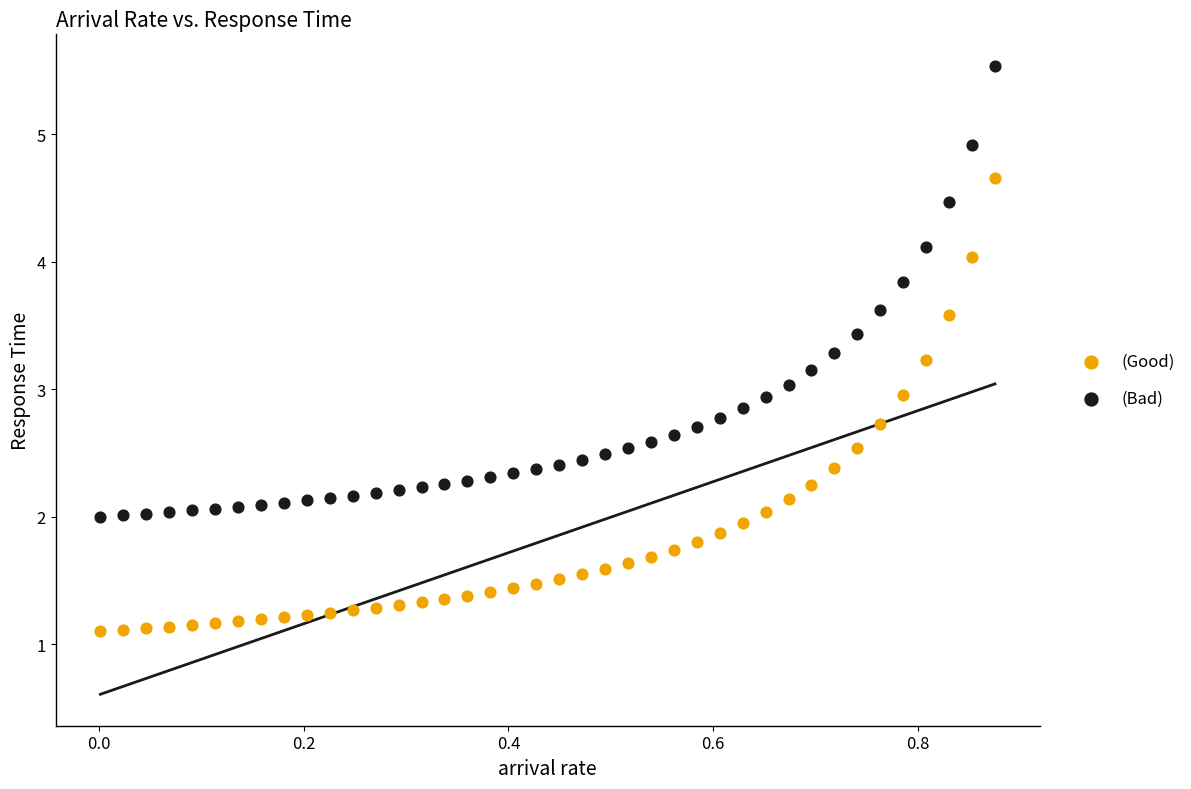

What is the X range (max minus min) for the scatter plot?

0.9